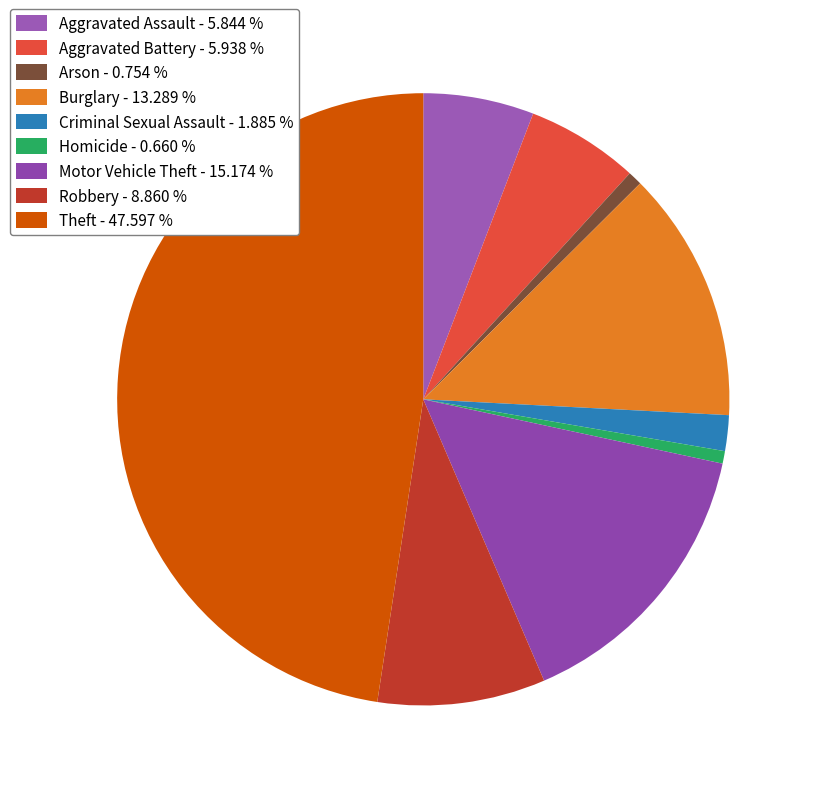

How many slices are in this pie chart?

9